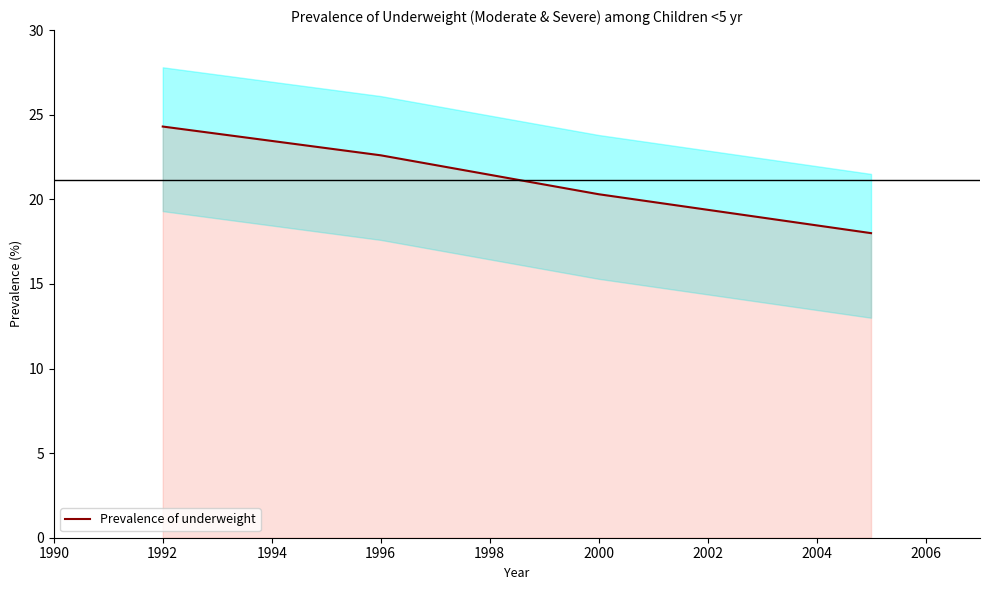

Which category has the highest value in the Prevalence of underweight series?

1992